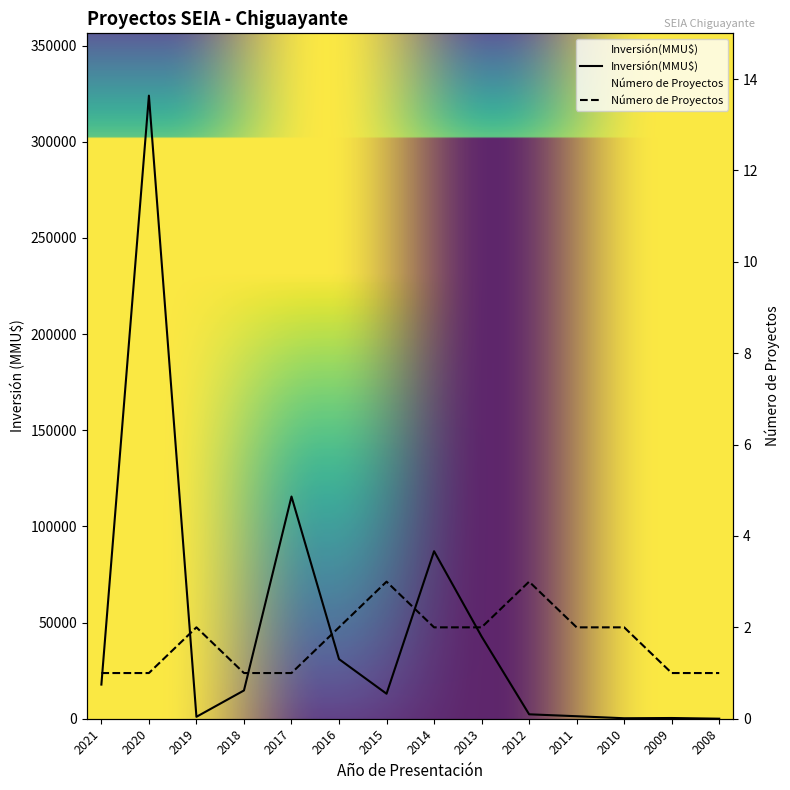

At 2010, list the series in order from smallest to largest.

Número de Proyectos, Inversión(MMU$)